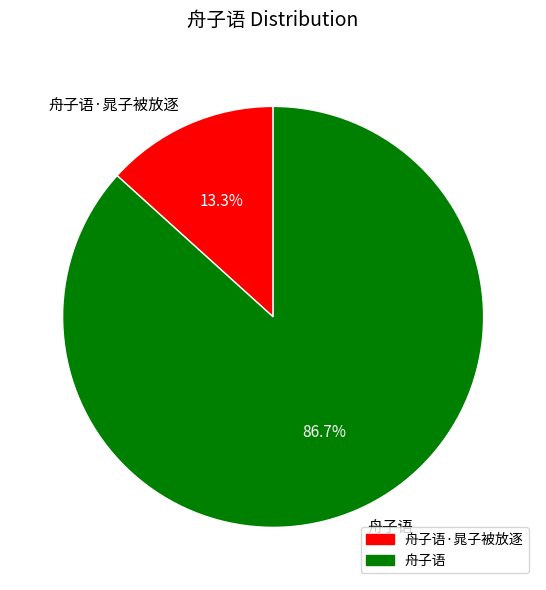

How many segments does this pie chart have?

2